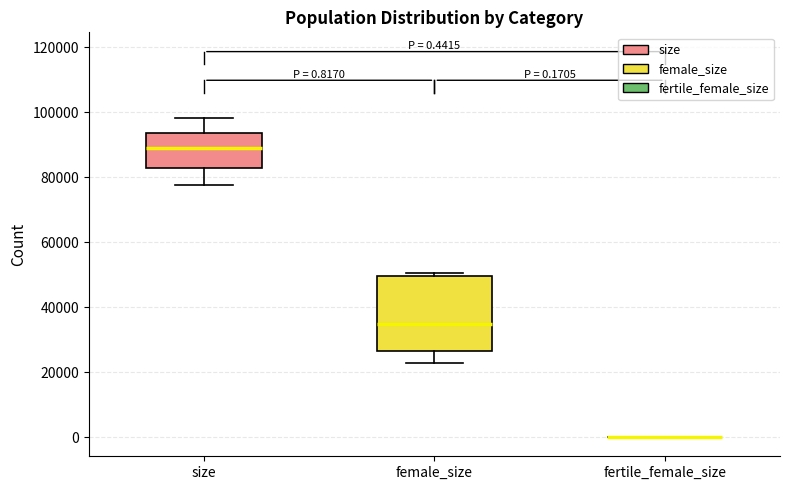

Which box is the tallest, from its lower edge to its upper edge?

female_size